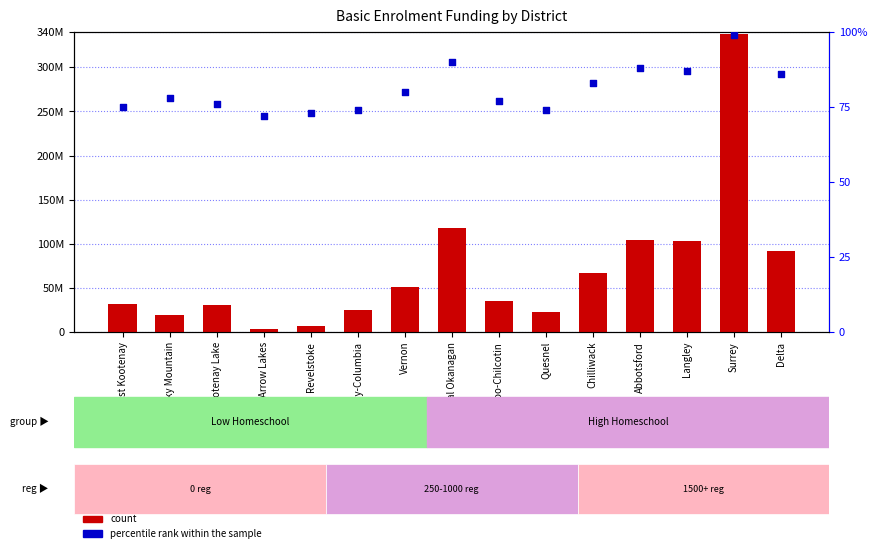

Which series has the widest spread of Y values?

count